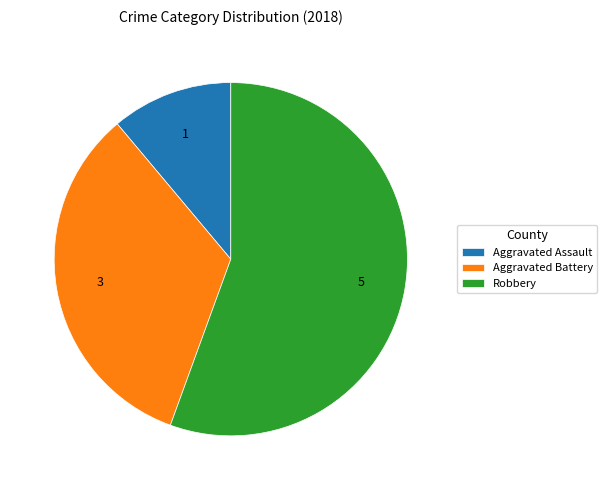

Which category has the biggest portion of the pie?

Robbery